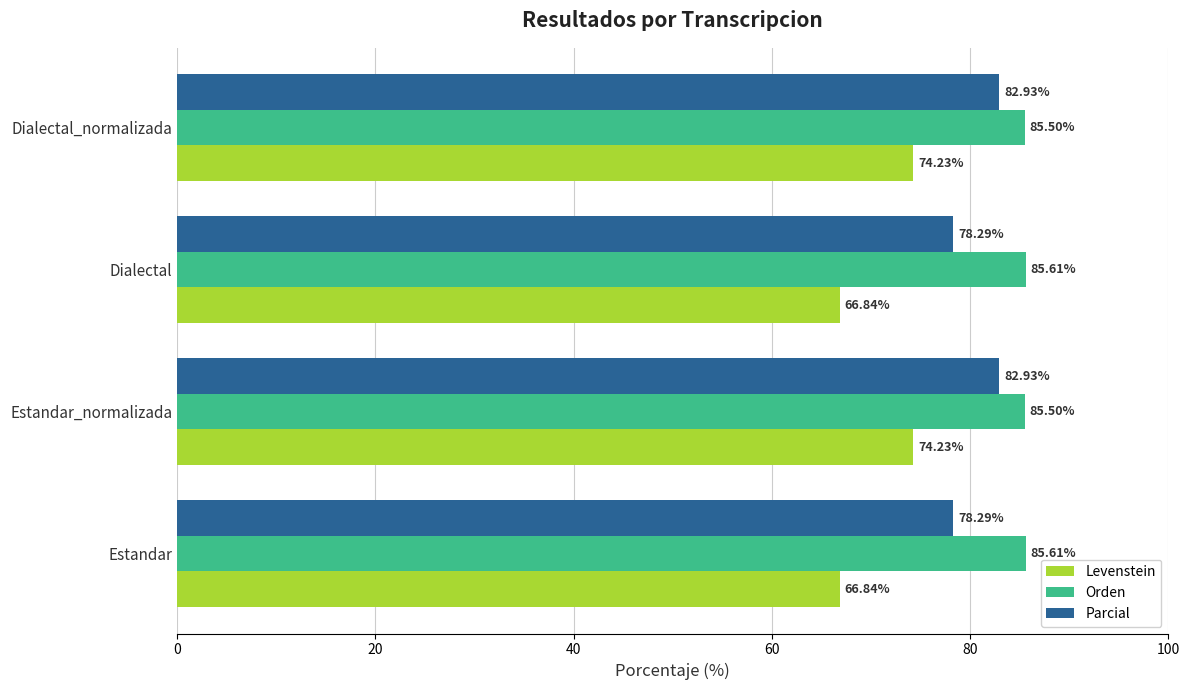

What is the difference between the maximum and minimum values in the Orden series?

0.1